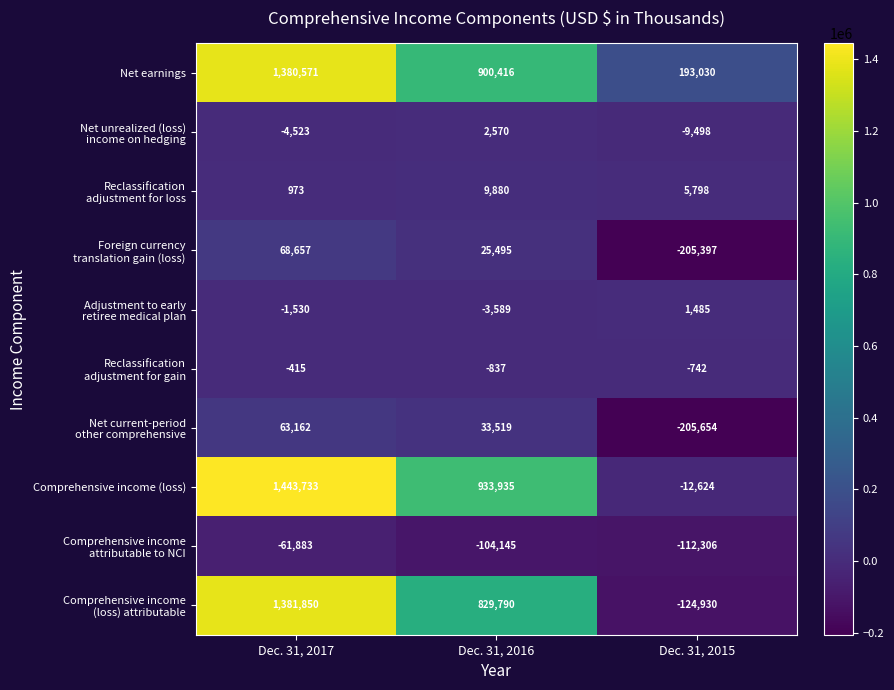

What is the difference between the highest and lowest values at Dec. 31, 2015?

398684